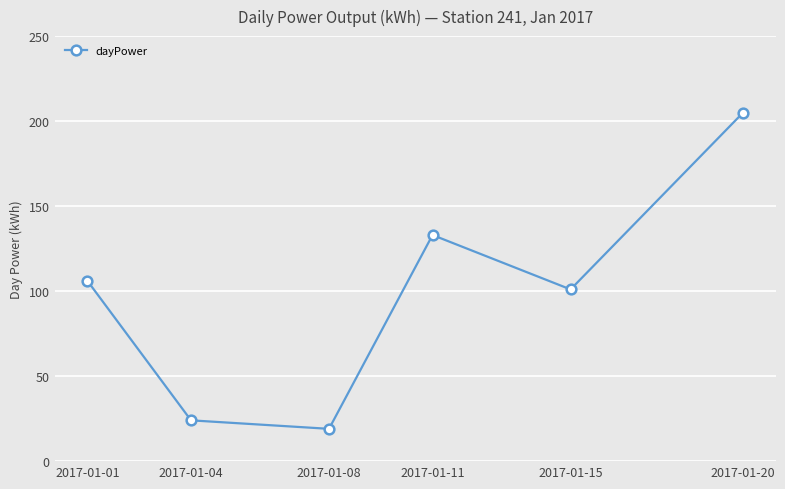

What is the sum of the values at 2017-01-15 and 2017-01-11?

234